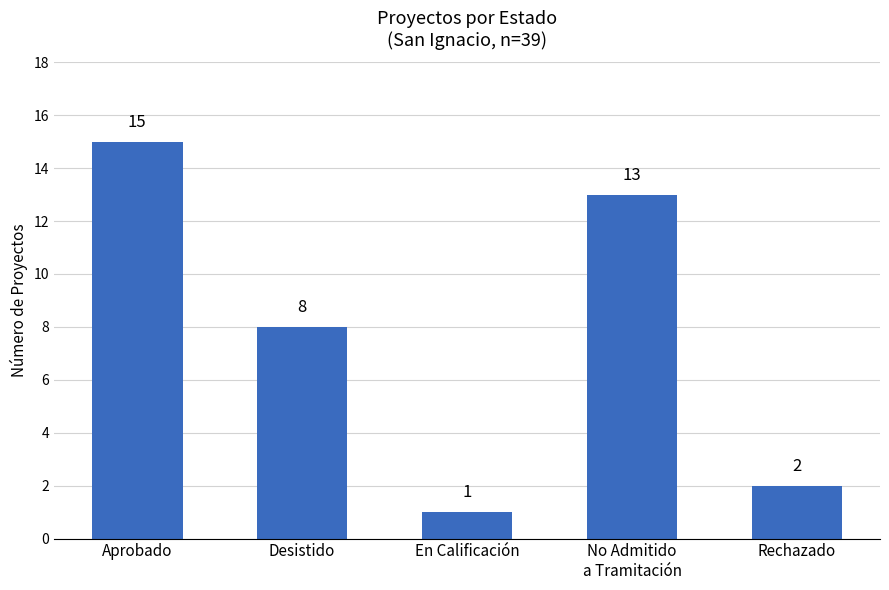

Rank the categories by value from highest to lowest.

Aprobado, No Admitido
a Tramitación, Desistido, Rechazado, En Calificación